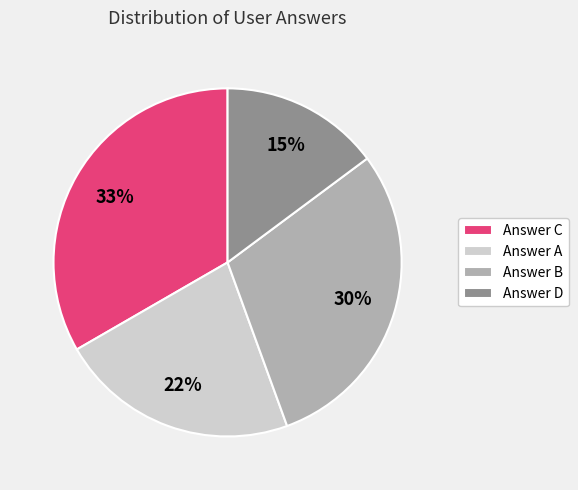

The Answer A slice represents 36% of the pie. True or false?

False